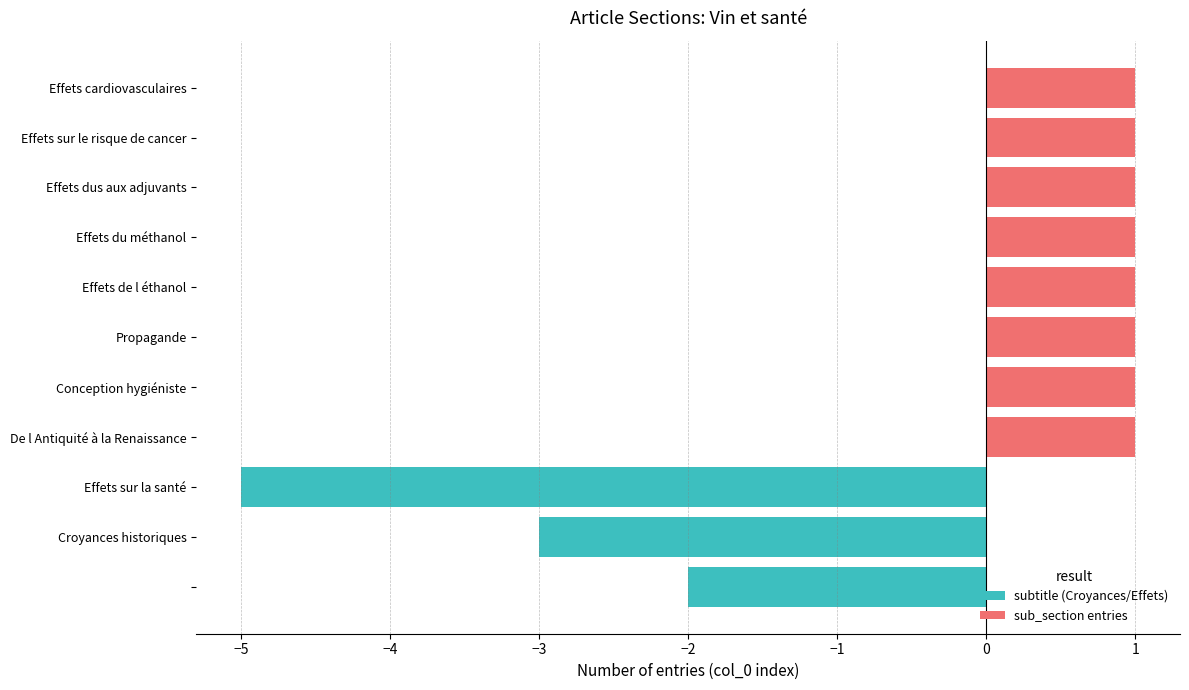

Count the number of data series in this chart.

2